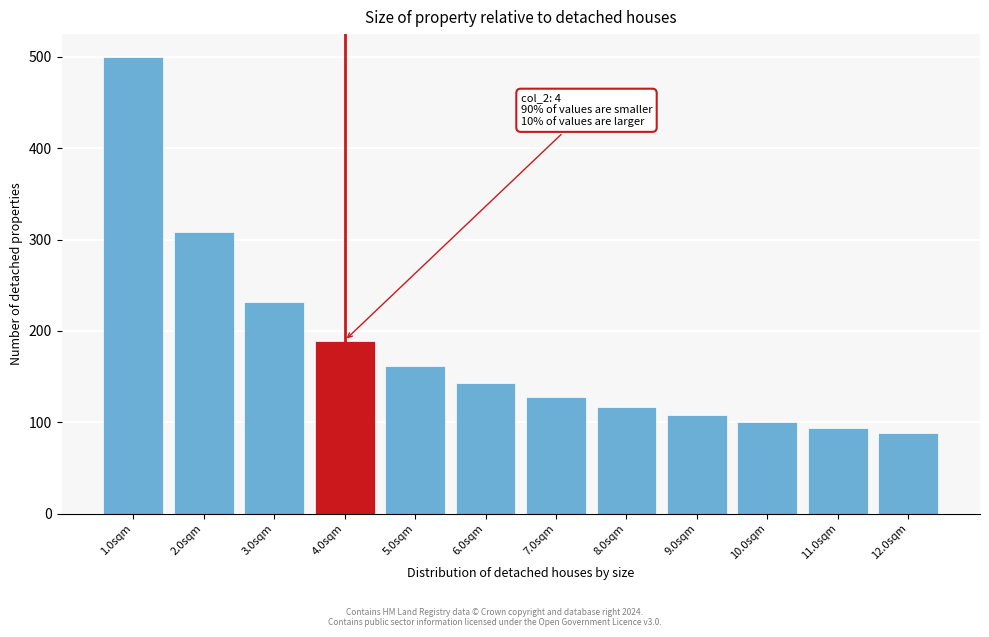

Over which range of the x-axis is the bar tallest?

0.5 to 1.5